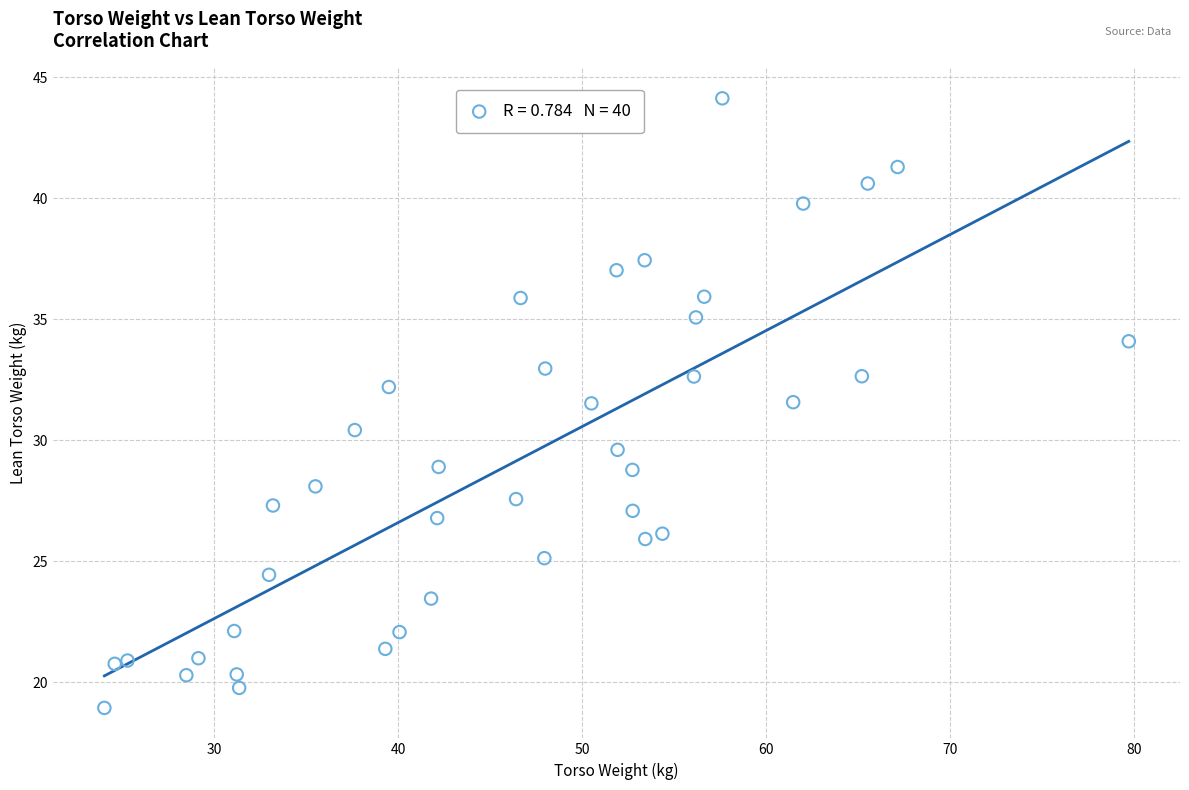

What is the range of X values (max minus min)?

55.7